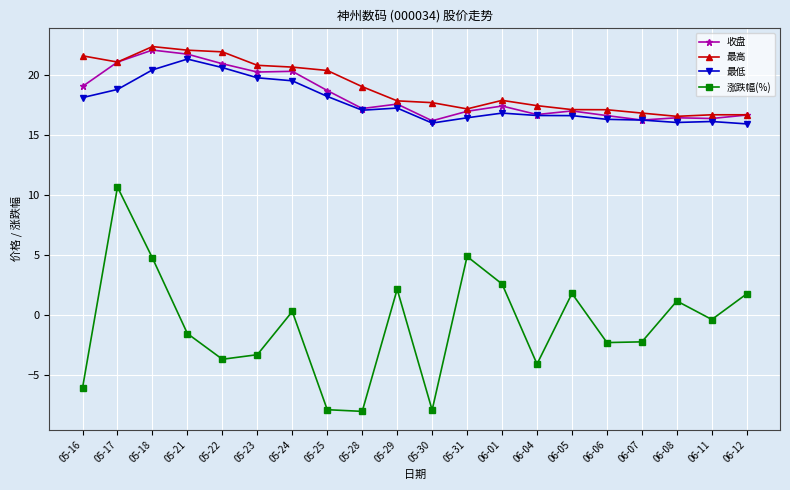

What is the difference between the highest and lowest values at 05-31?

12.3